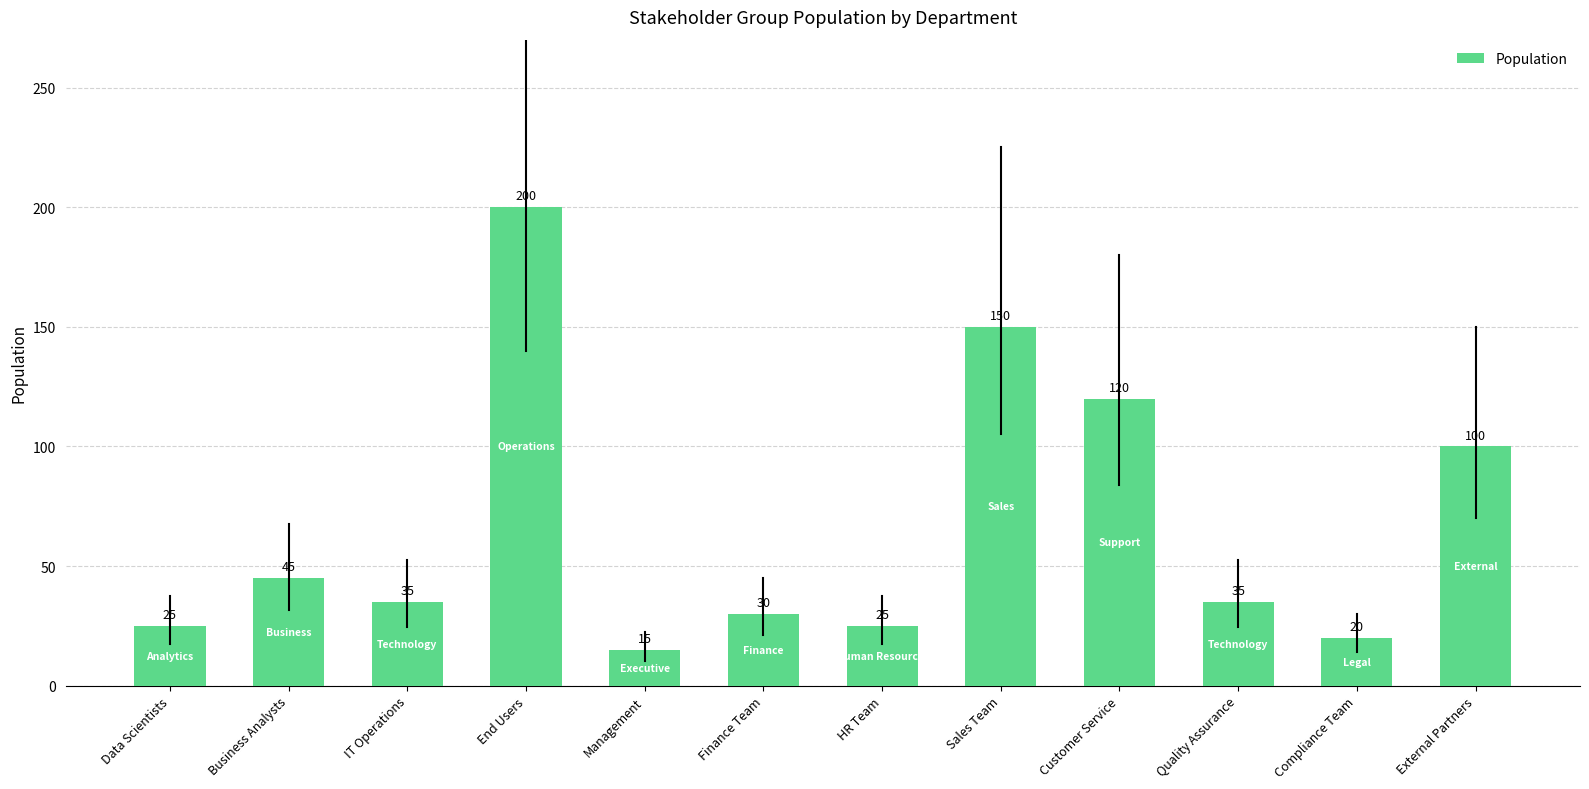

How many distinct data groups are displayed?

1